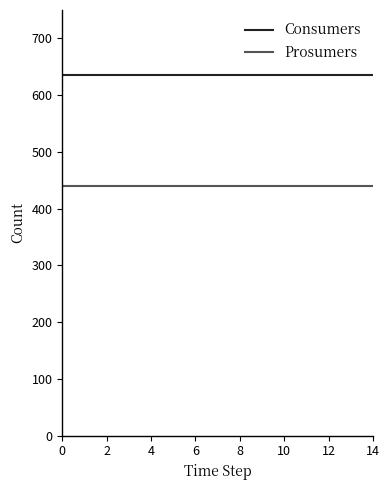

Which series has the largest total across all categories?

Consumers